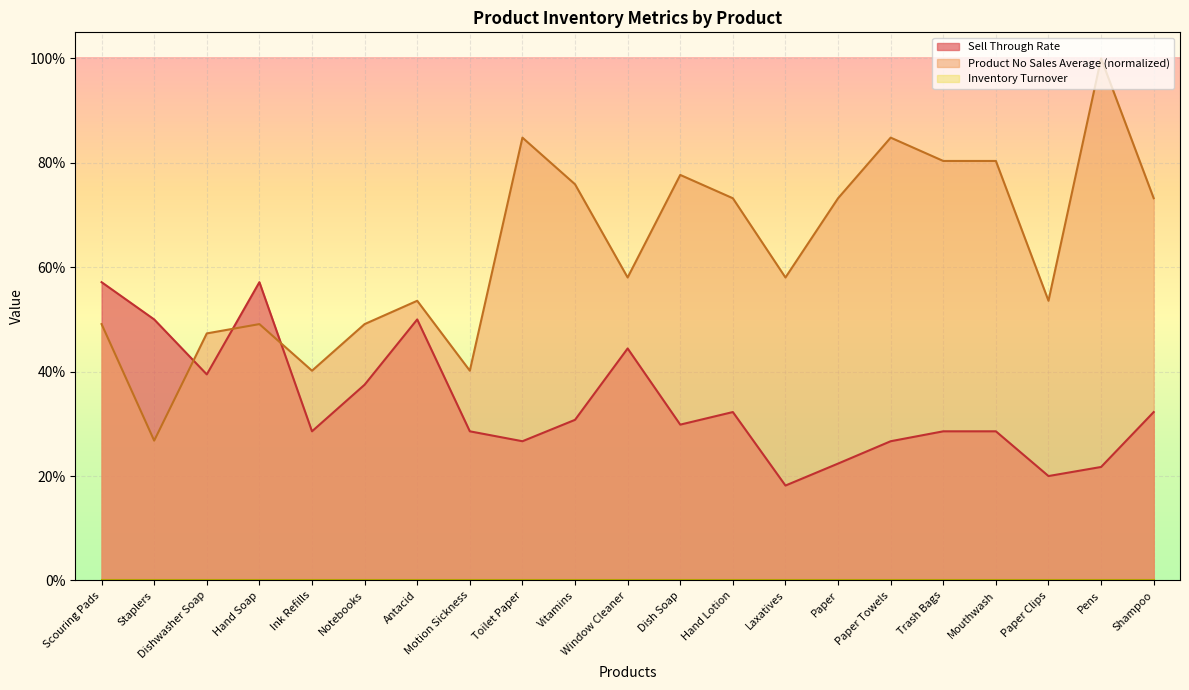

What is the value of the Sell Through Rate point at the 9th from the left?

0.3